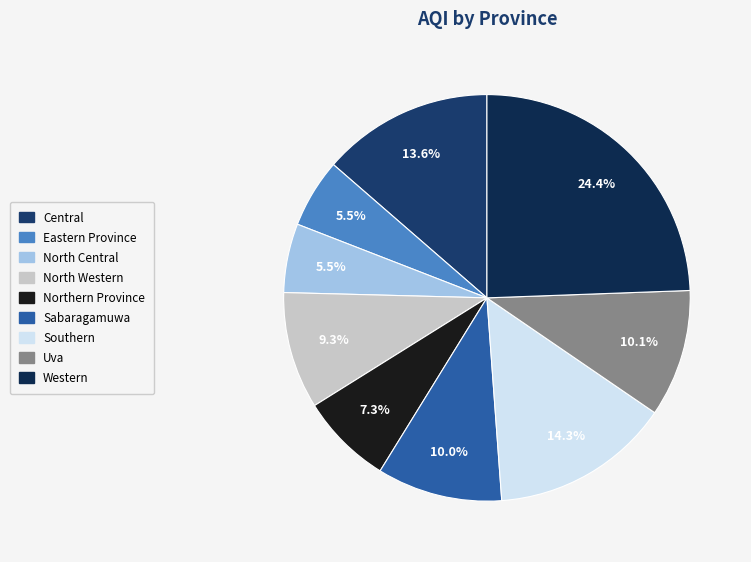

Which category has the biggest portion of the pie?

Western